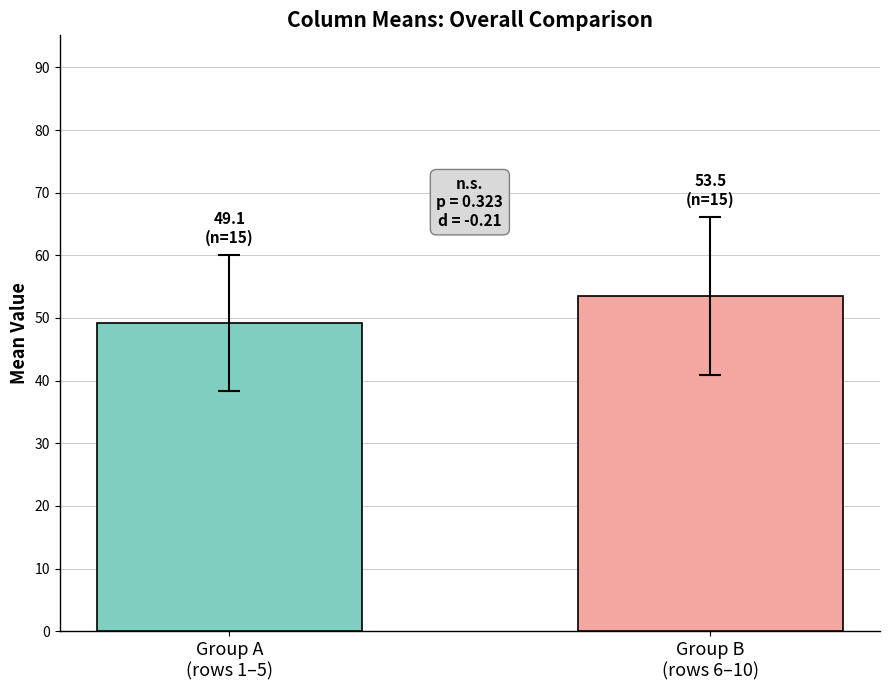

What is the maximum value shown in the chart?

53.5